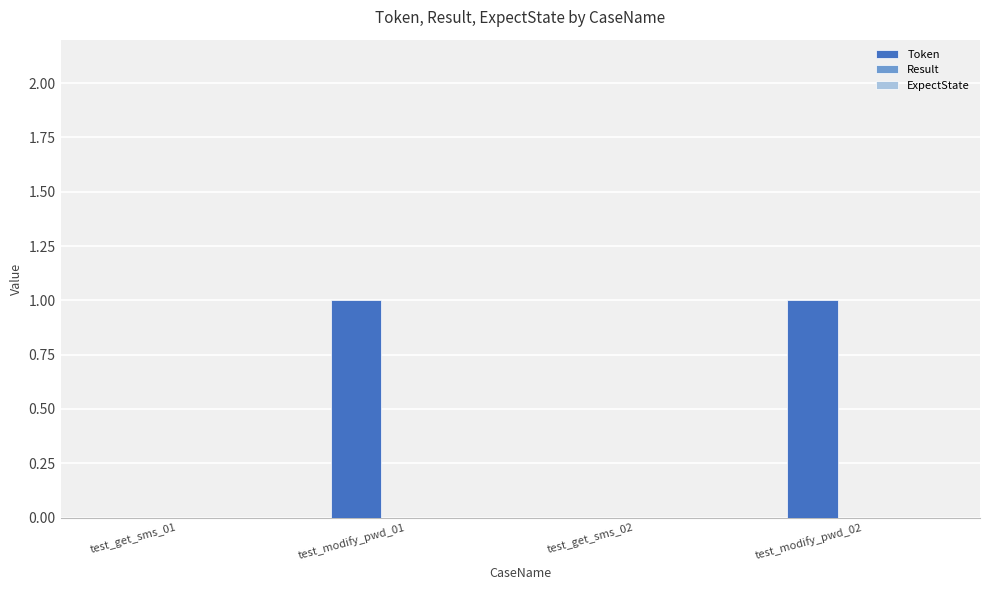

What is the change in value from test_get_sms_01 to test_modify_pwd_01?

+1